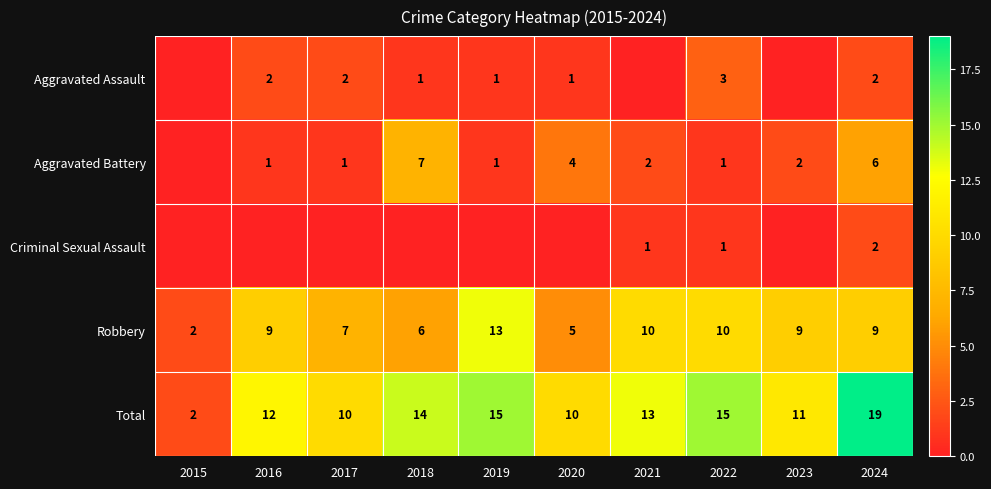

At which label is Robbery closest to 7?

2017